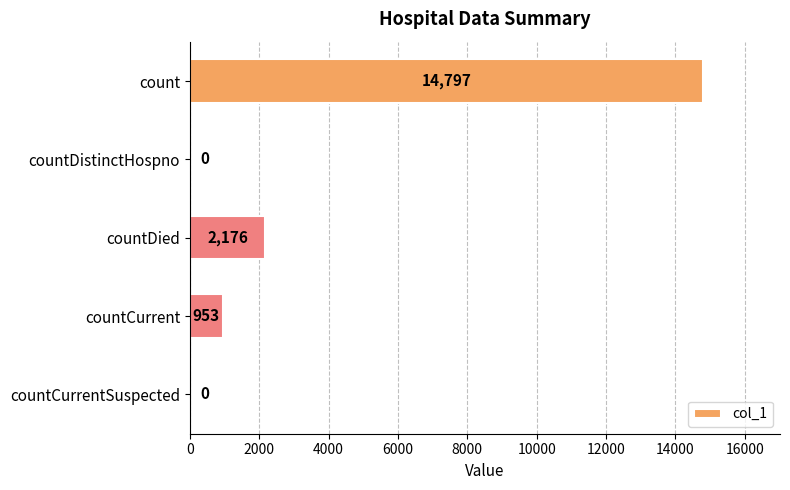

Reading bottom to top, what are all the values shown in this chart?

countCurrentSuspected=0	countCurrent=953	countDied=2176	countDistinctHospno=0	count=14797